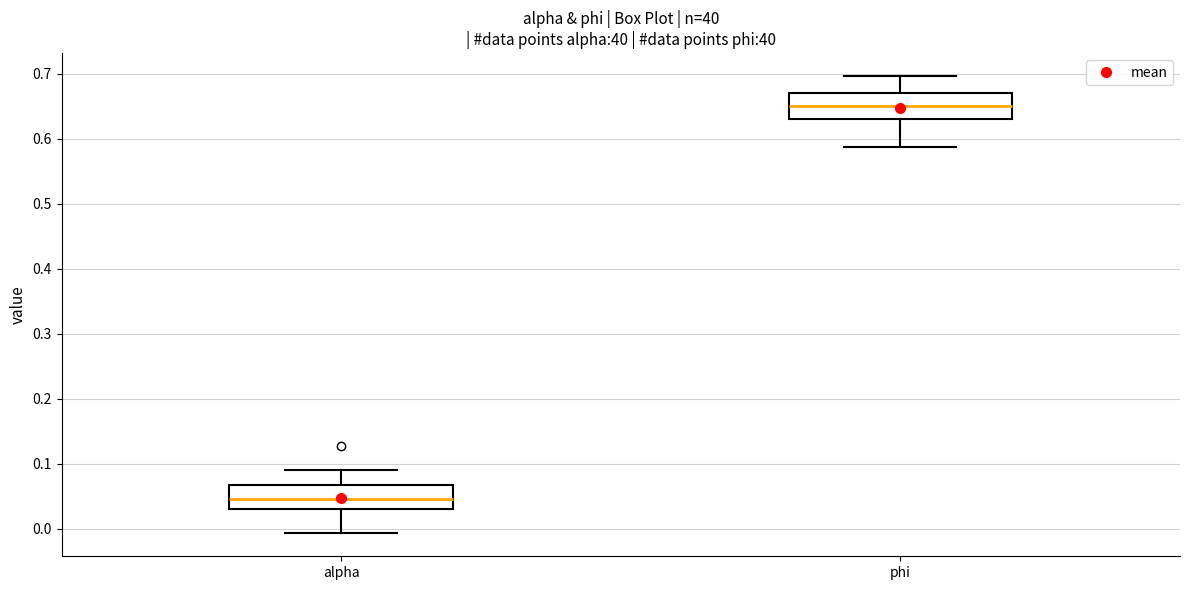

Reading left to right, read every box against the y-axis: the position of its median line, the range the box covers, and the ends of its whiskers. The values are not printed on the chart, so give them approximately, as read against the axis.

alpha: median 0.05, box 0.03 to 0.07, whiskers -0.01 to 0.09
phi: median 0.65, box 0.63 to 0.67, whiskers 0.59 to 0.70